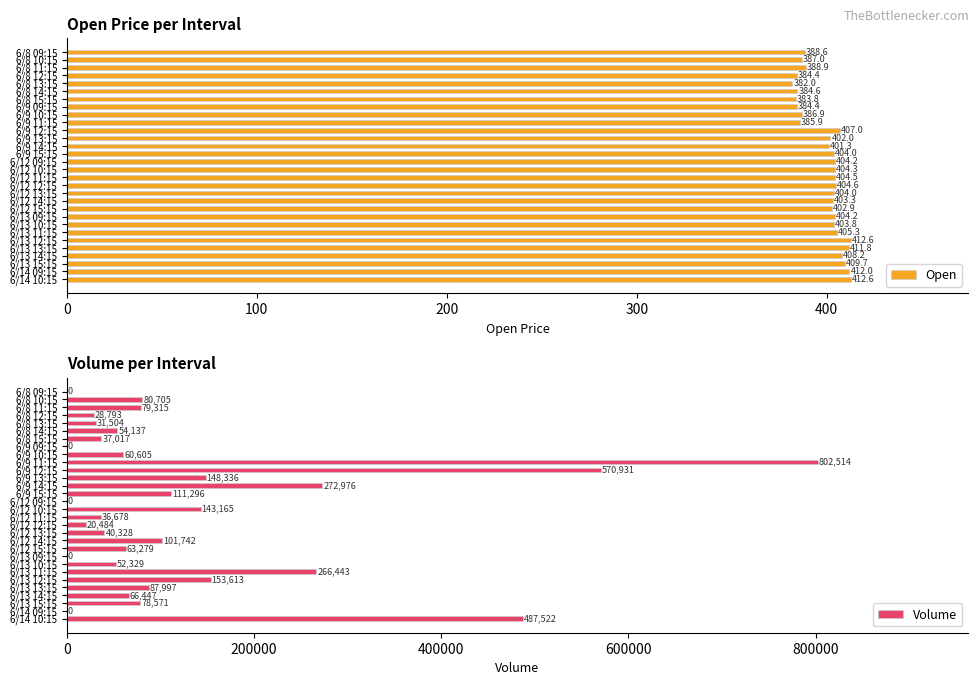

At which label is Open closest to 397?

6/9 14:15